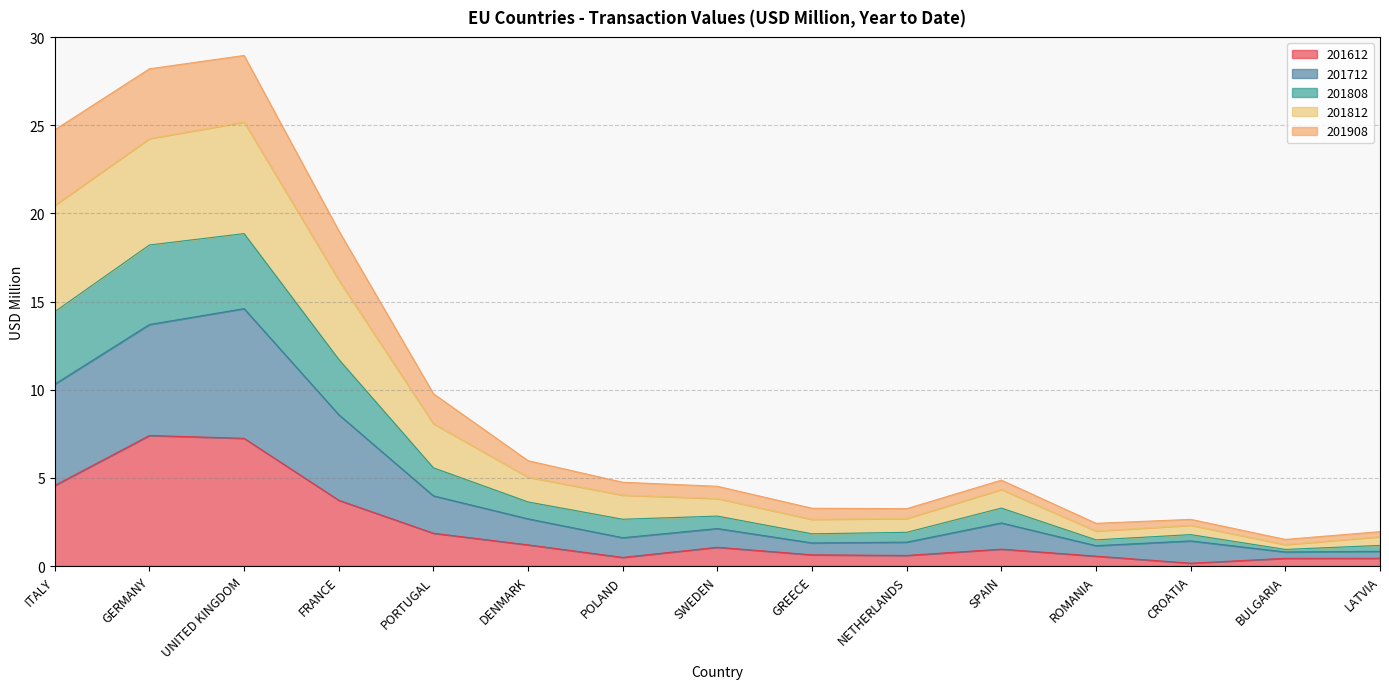

What is the maximum value for 201612?

7.4